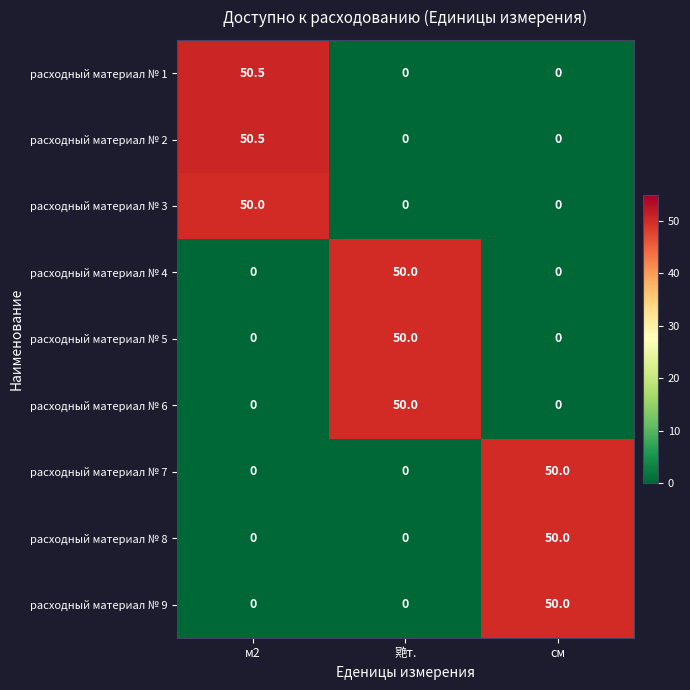

What is the sum of all расходный материал № 2 values?

50.5